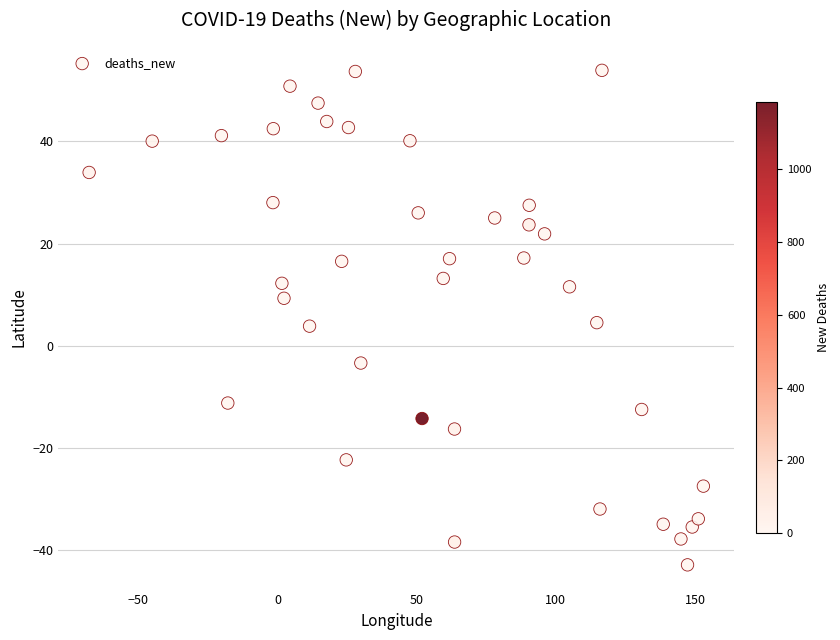

What is the range of X values (max minus min)?

220.7